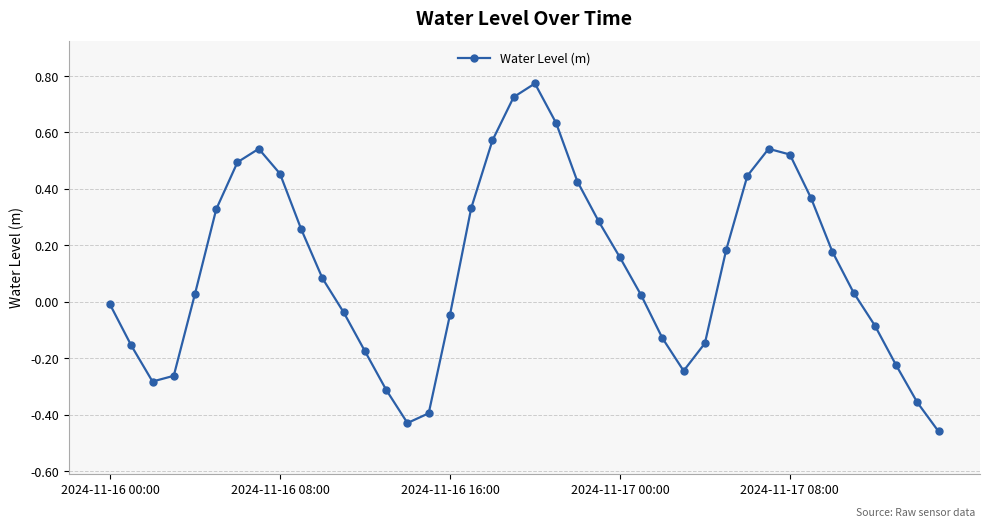

How many interior local peaks (higher than both neighbors) does the data have?

3